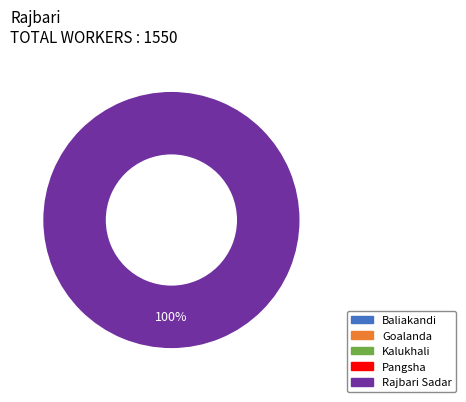

Which has a higher value, Goalanda or Kalukhali?

Goalanda